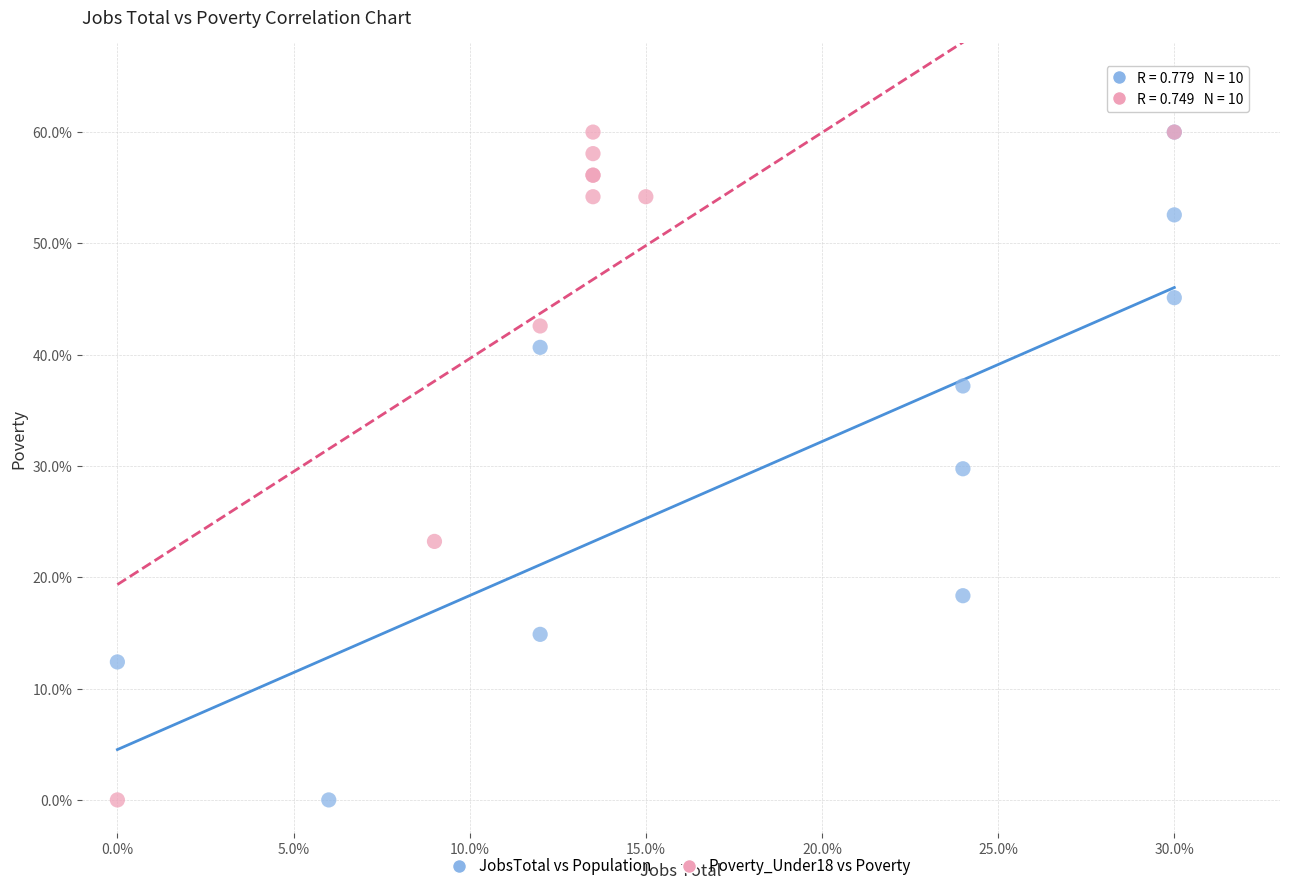

What are all the series names shown in the legend?

JobsTotal vs Population, Poverty_Under18 vs Poverty